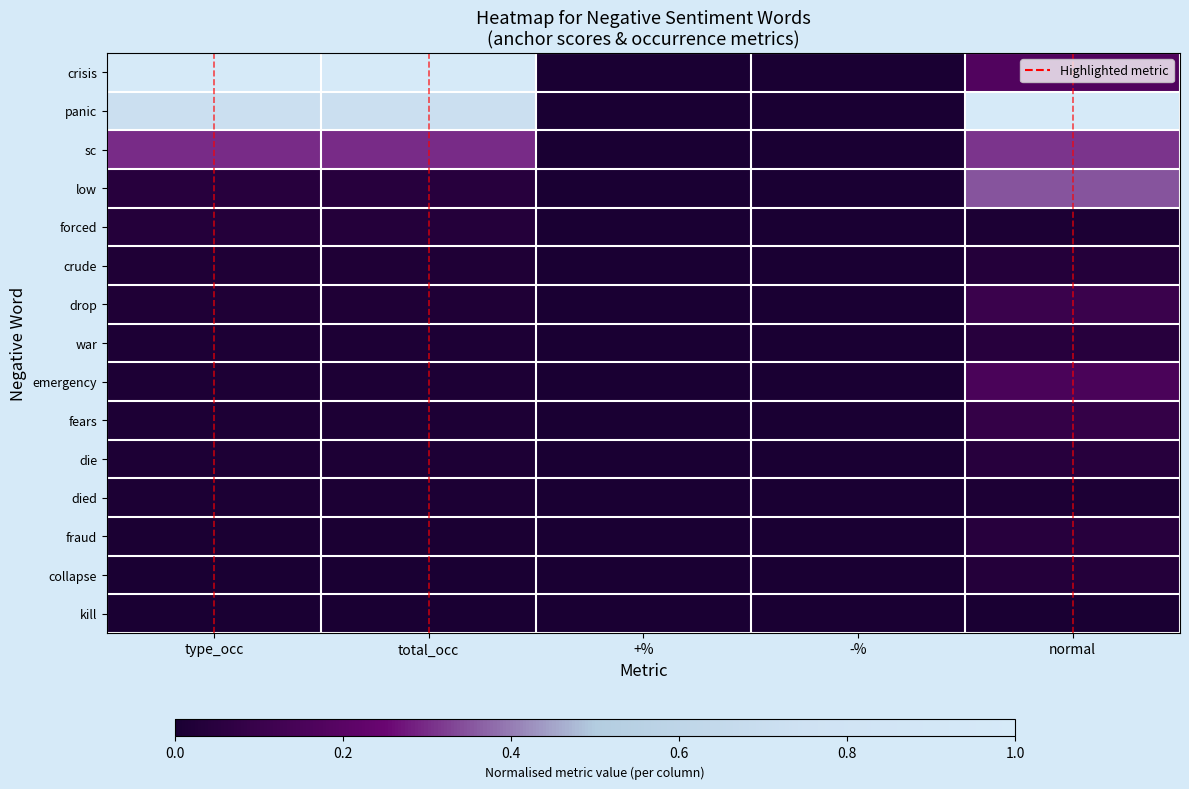

How many values in the panic series exceed 0?

3